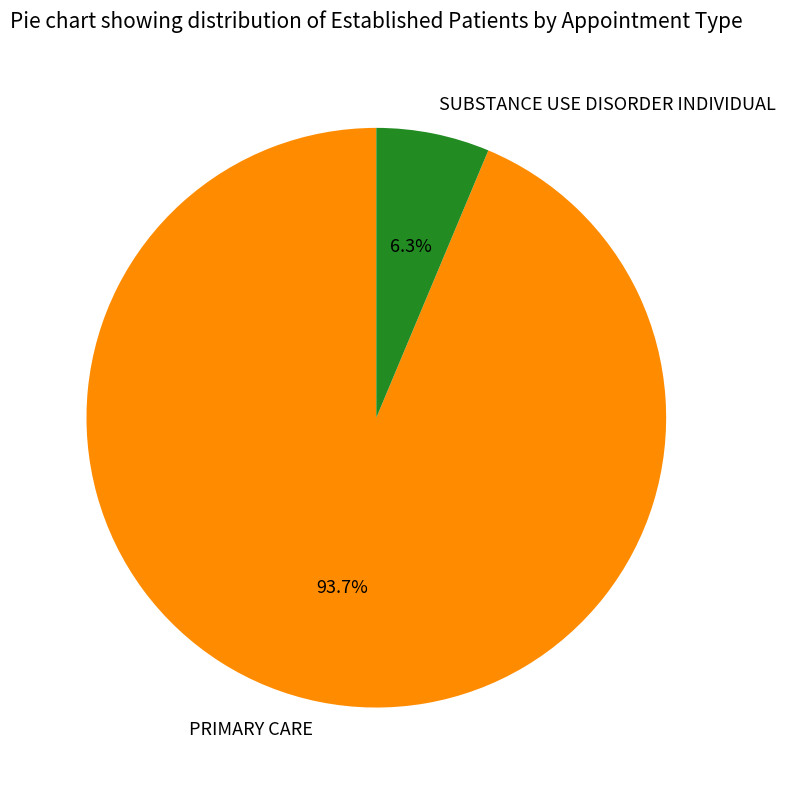

How many slices are in this pie chart?

2